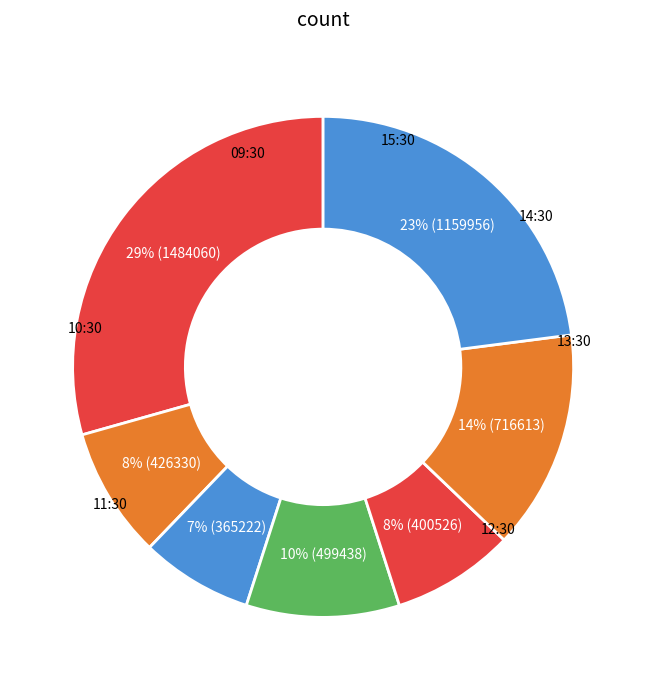

To the nearest percent, what portion does 09:30 represent?

29%